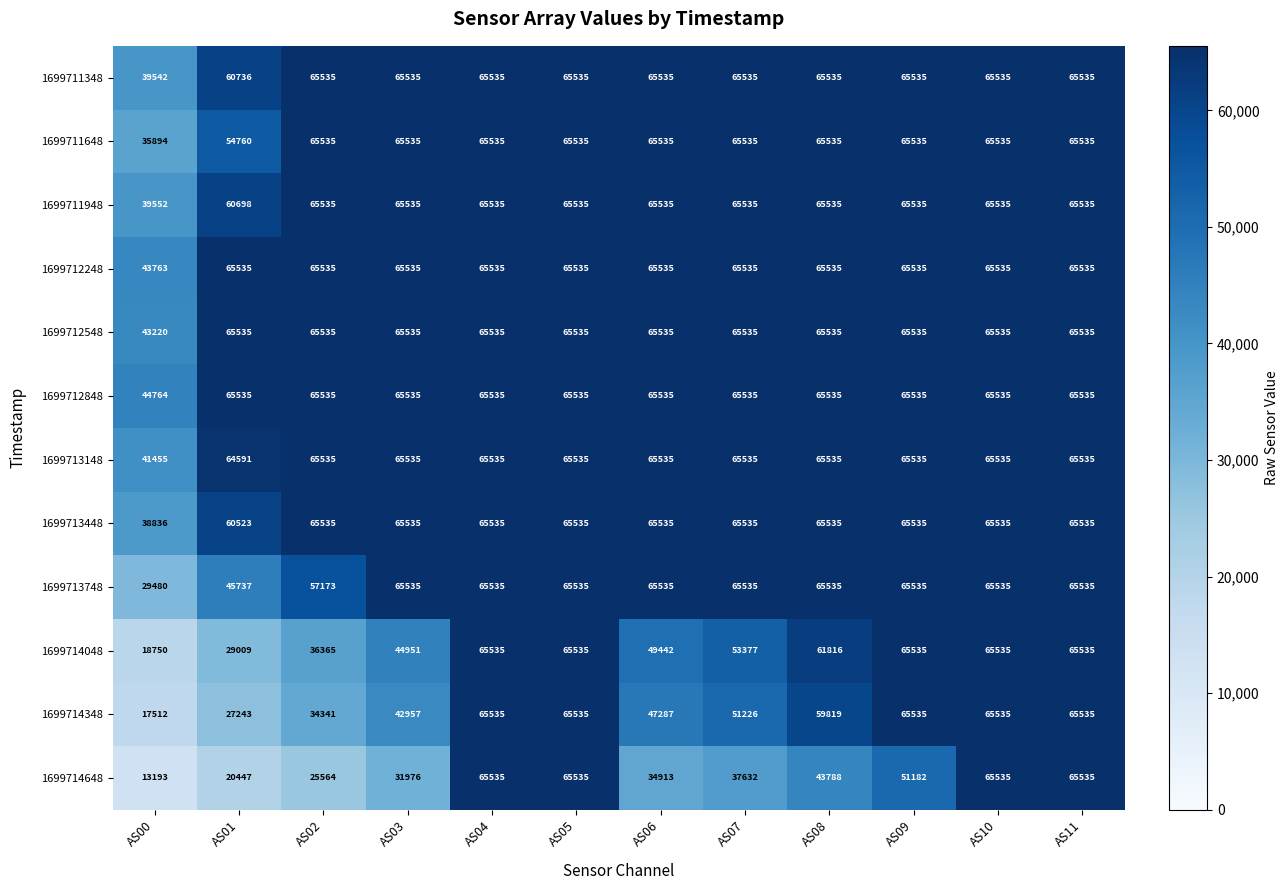

At which label is 1699711348 closest to 52538?

AS01